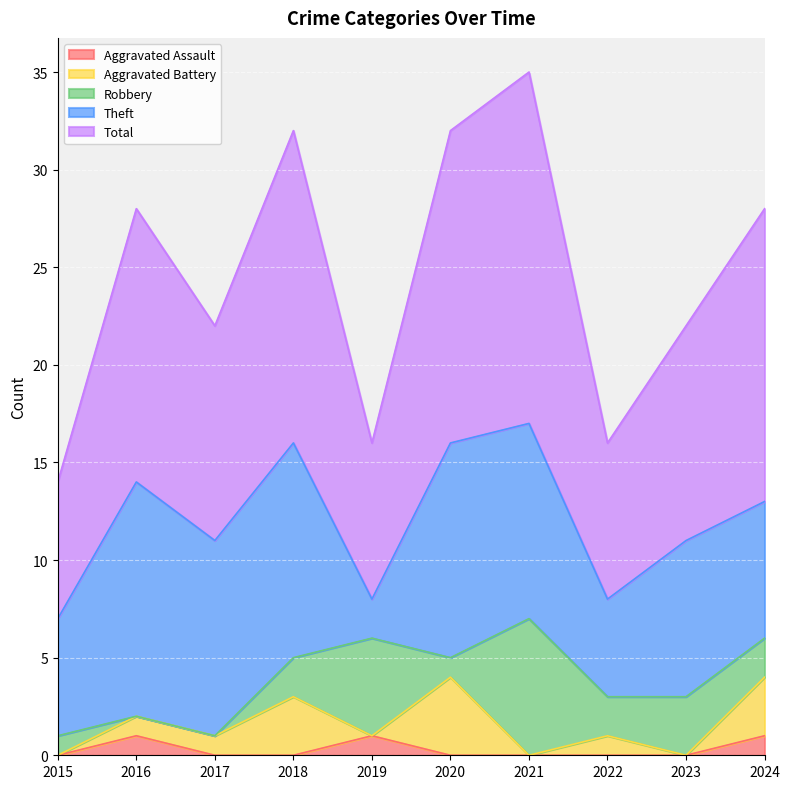

What is the average value of the Robbery series?

2